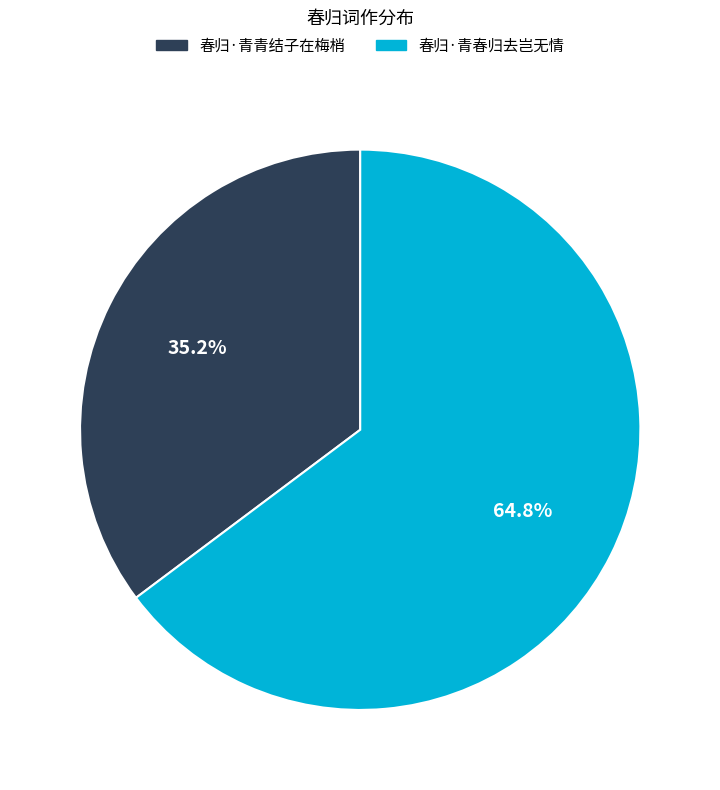

To the nearest percent, what is the difference between the largest and smallest slice percentages?

30%